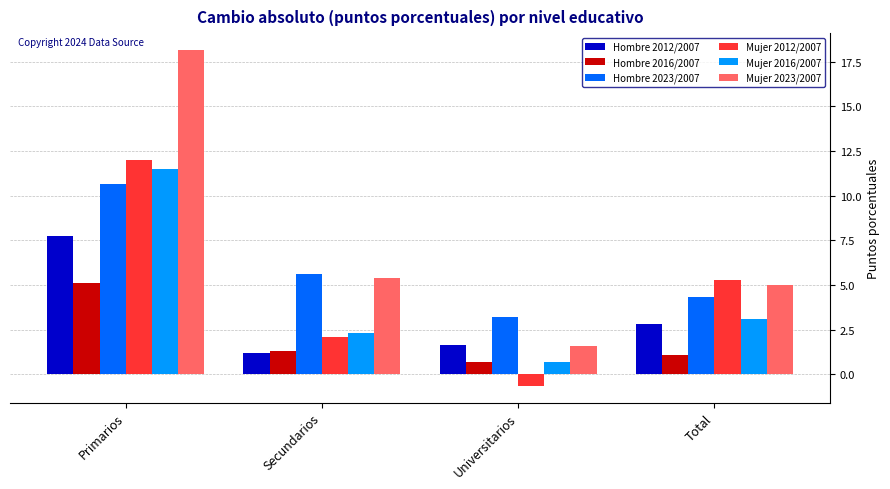

What position from the right is Primarios?

4